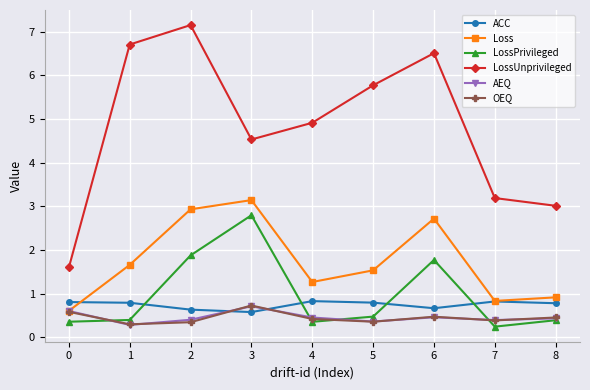

How many interior local valleys does the Loss series have?

2